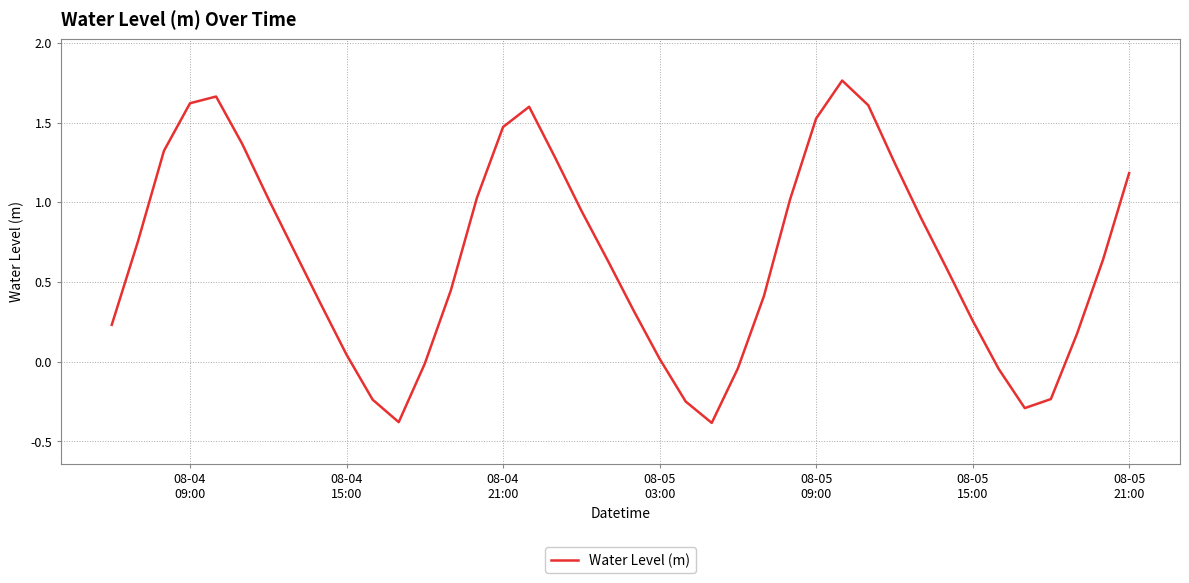

What is the difference between the maximum and minimum values?

2.1